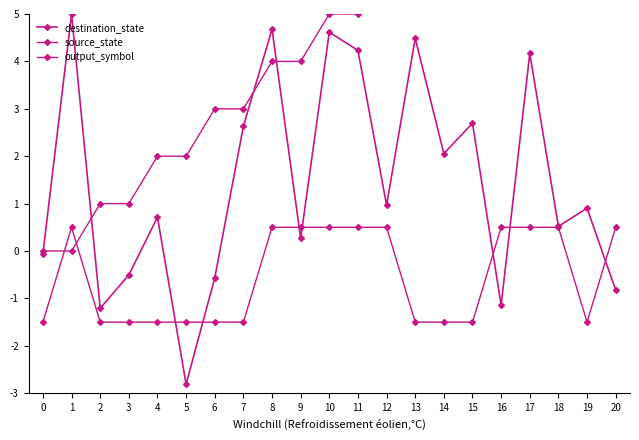

How many values in output_symbol are above zero?

10